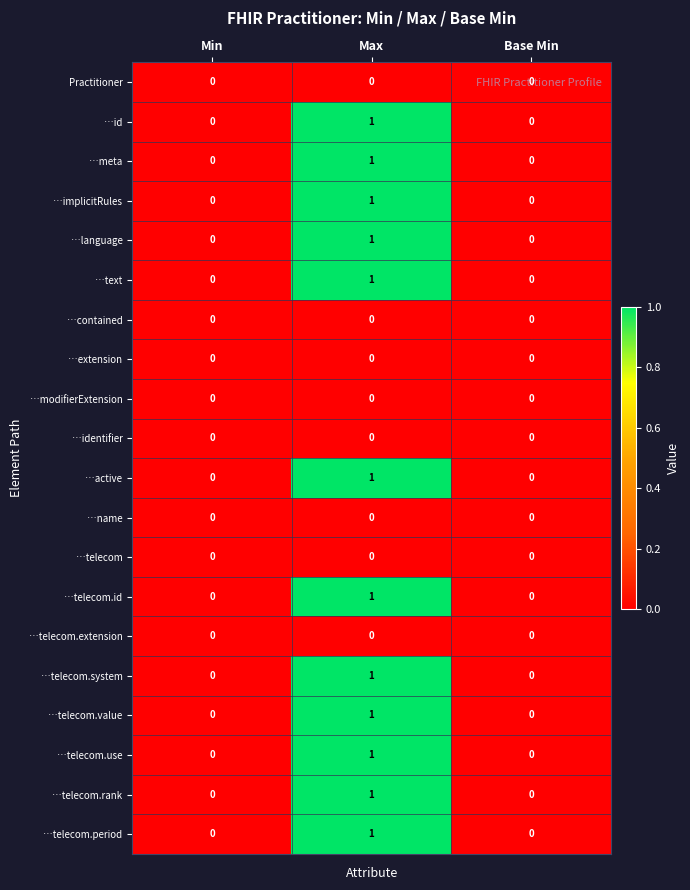

The value of …telecom.id at Base Min is 0. True or false?

True